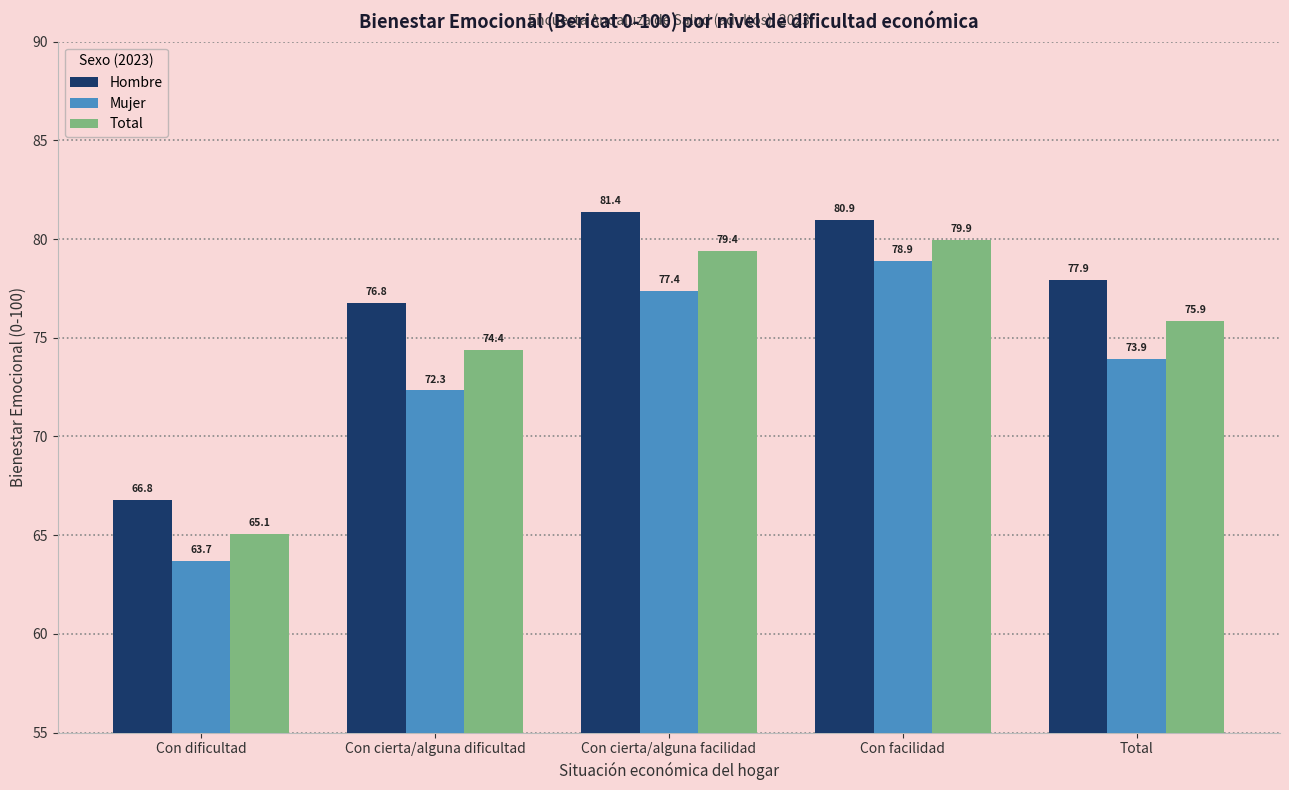

What is the sum of all Hombre values?

383.8